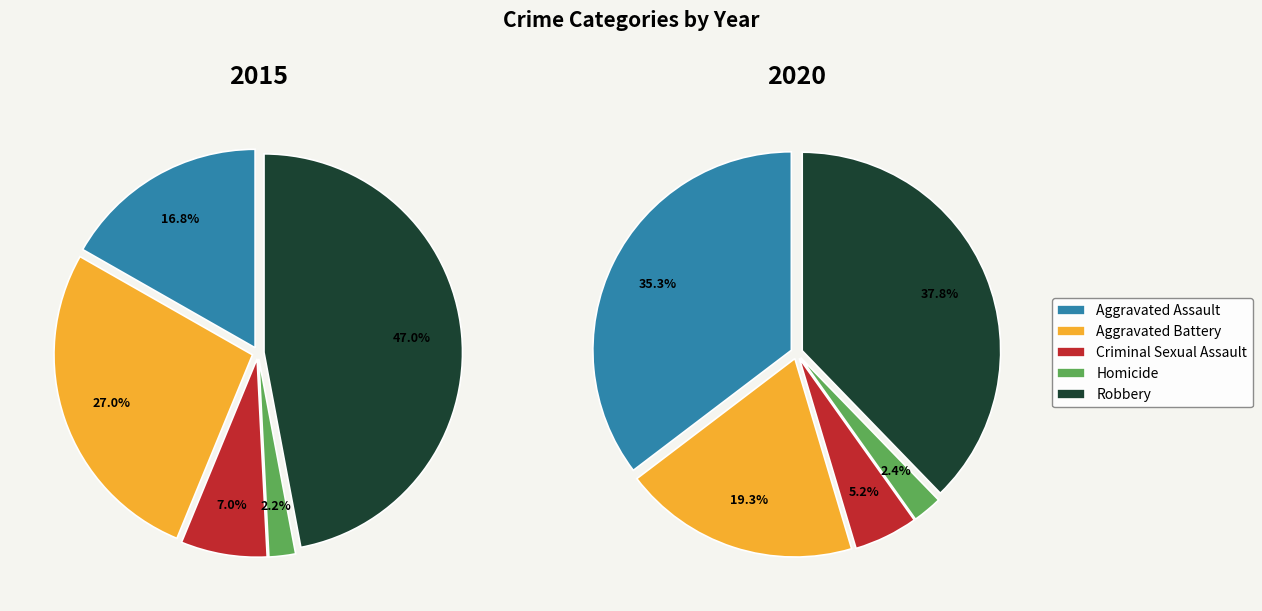

To the nearest percent, what is the combined percentage of Aggravated Assault and Aggravated Battery?

44%